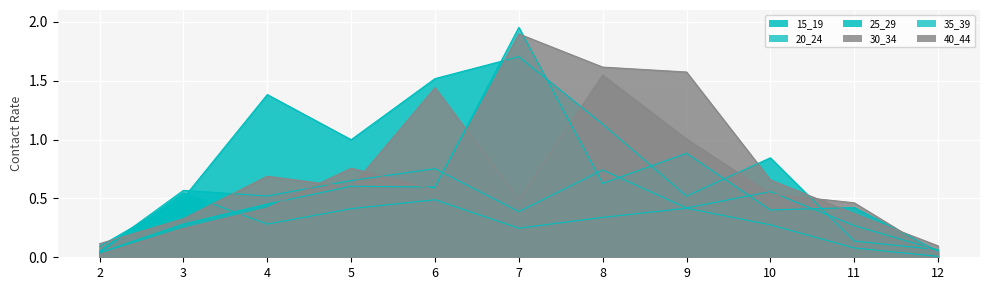

What is the average value of the 25_29 series?

0.8